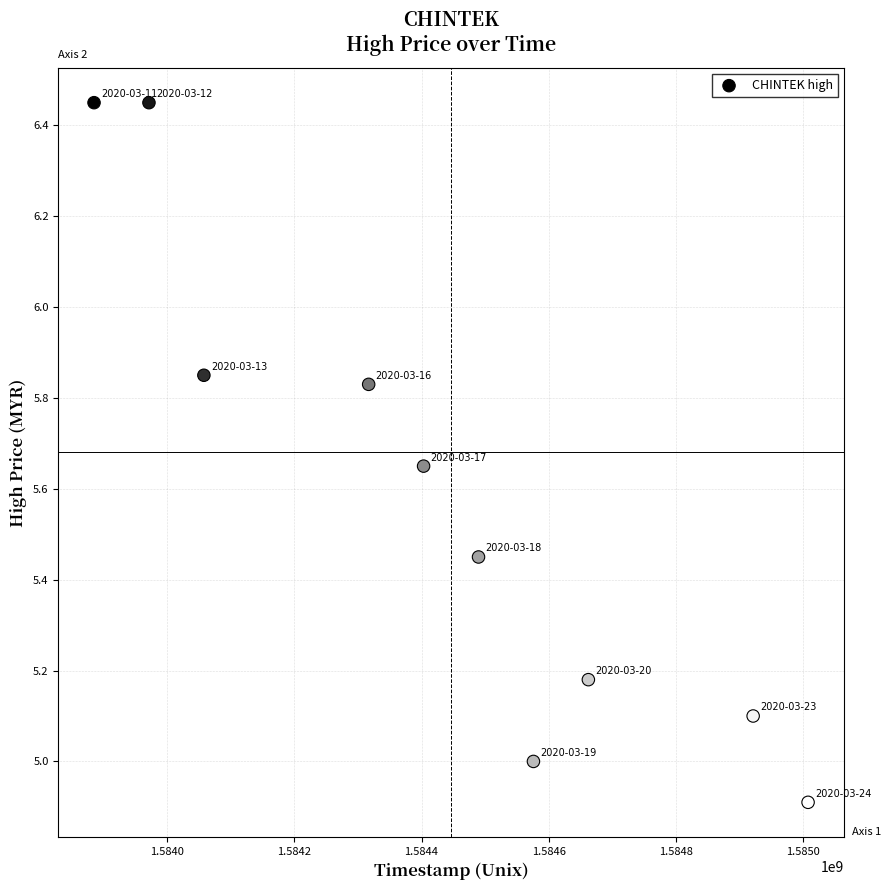

What is the average Y value?

5.6